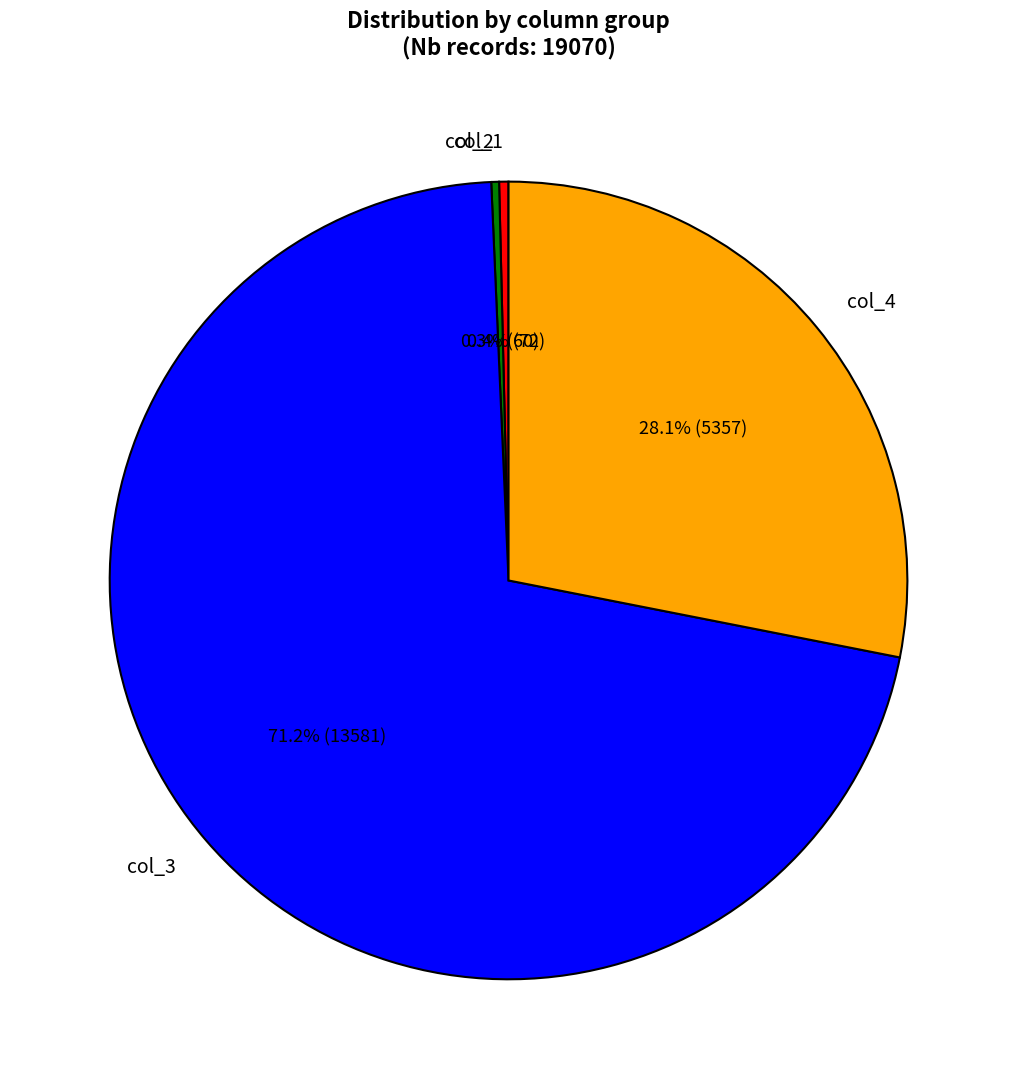

What is the largest slice in the pie chart?

col_3